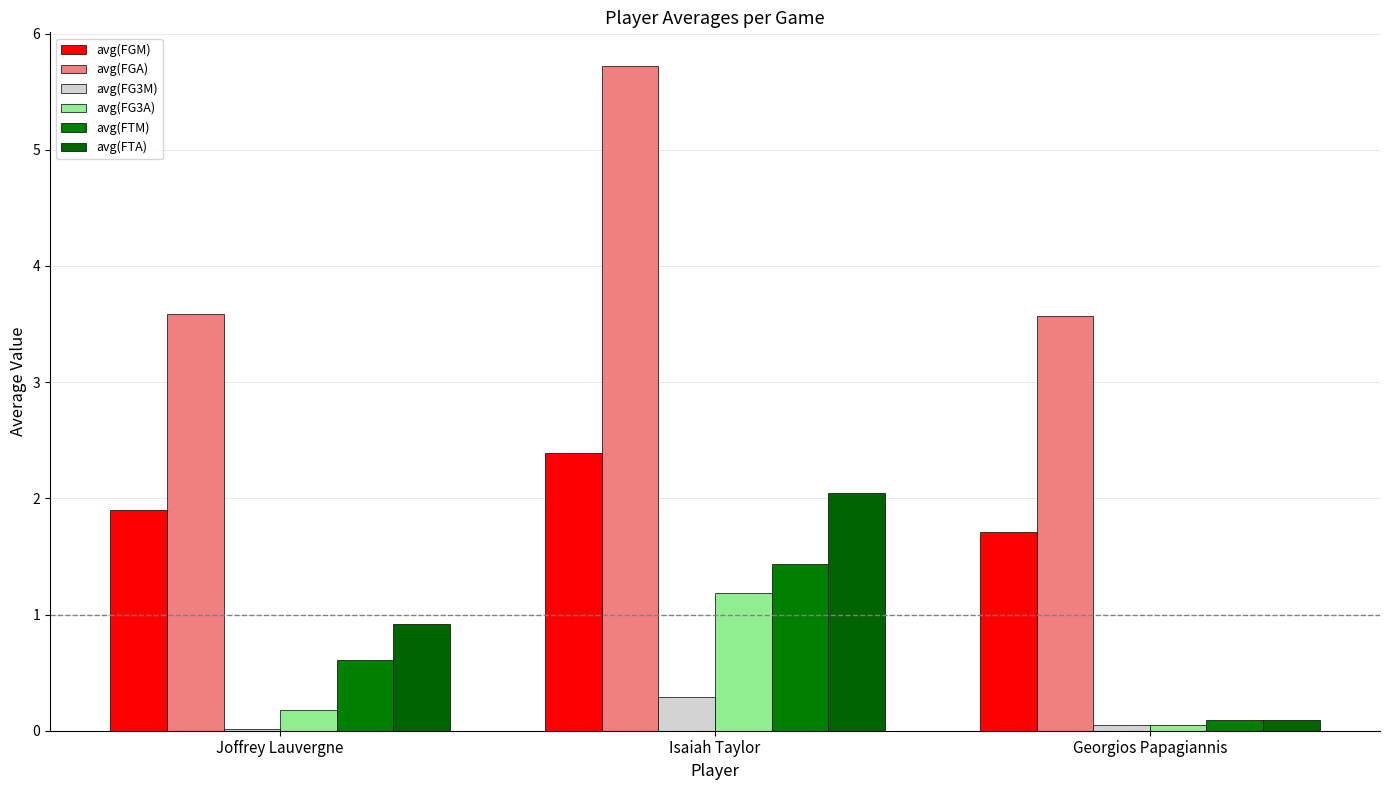

Does the chart contain stacked bars?

No